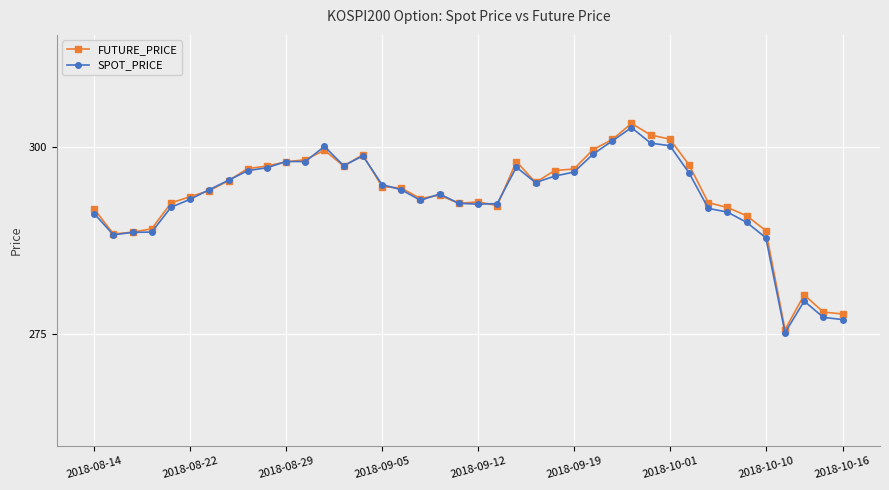

What is the value of the FUTURE_PRICE point at the 30th from the left?

301.6